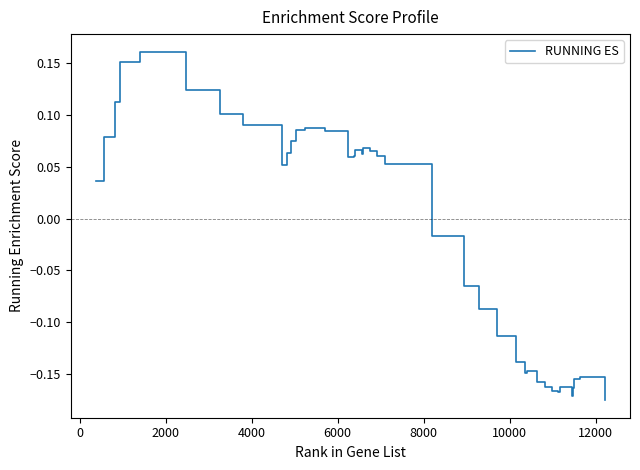

What is the difference between the maximum and minimum values?

0.3